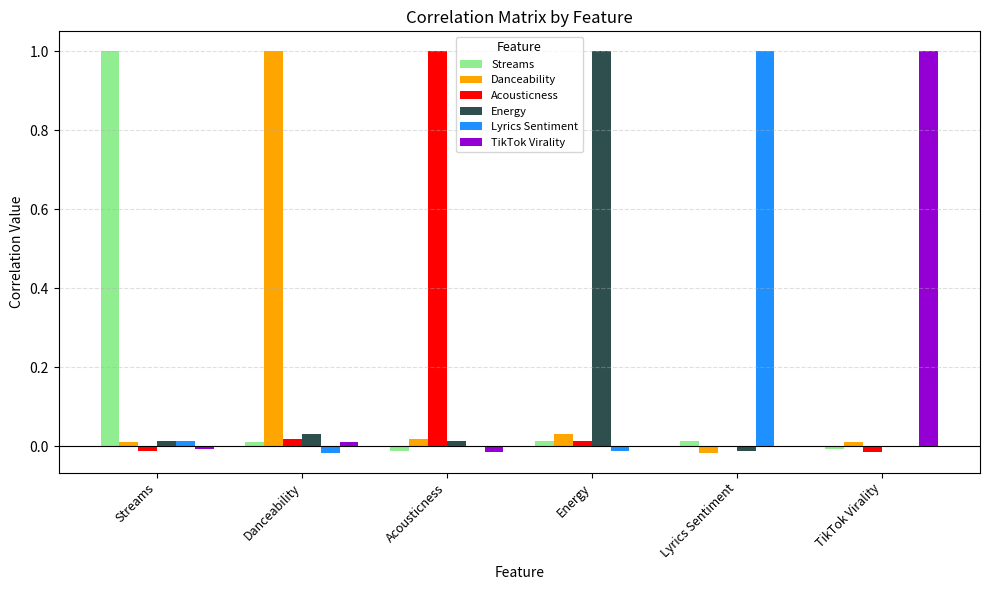

What is the total value across all series at Energy?

1.0